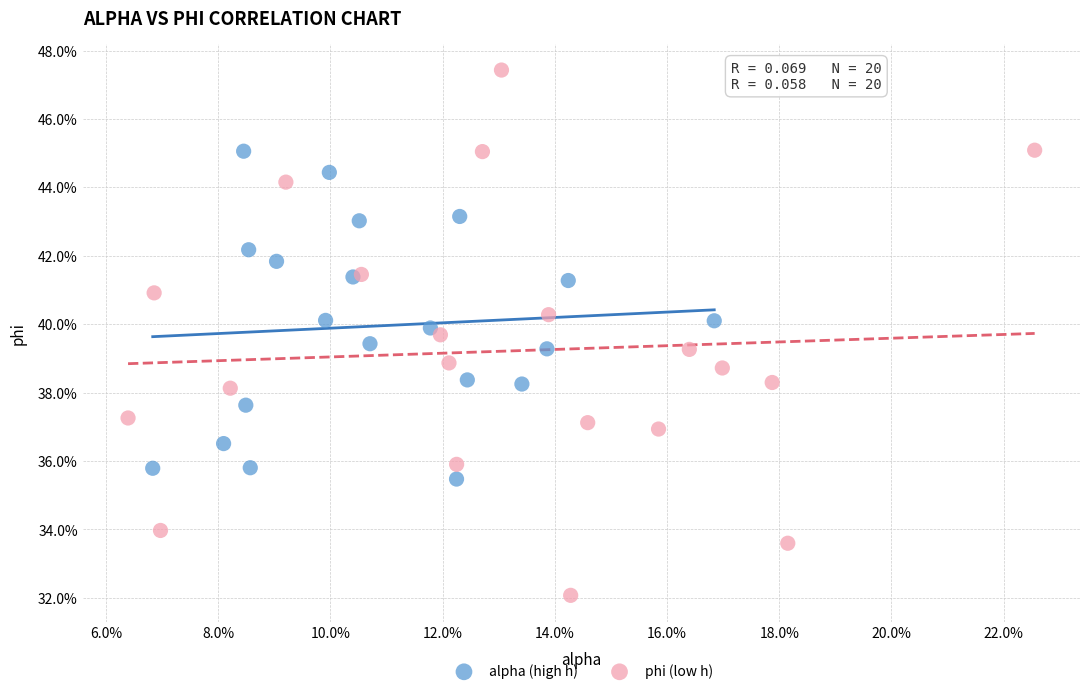

Which series contains the highest Y value?

phi (low h)